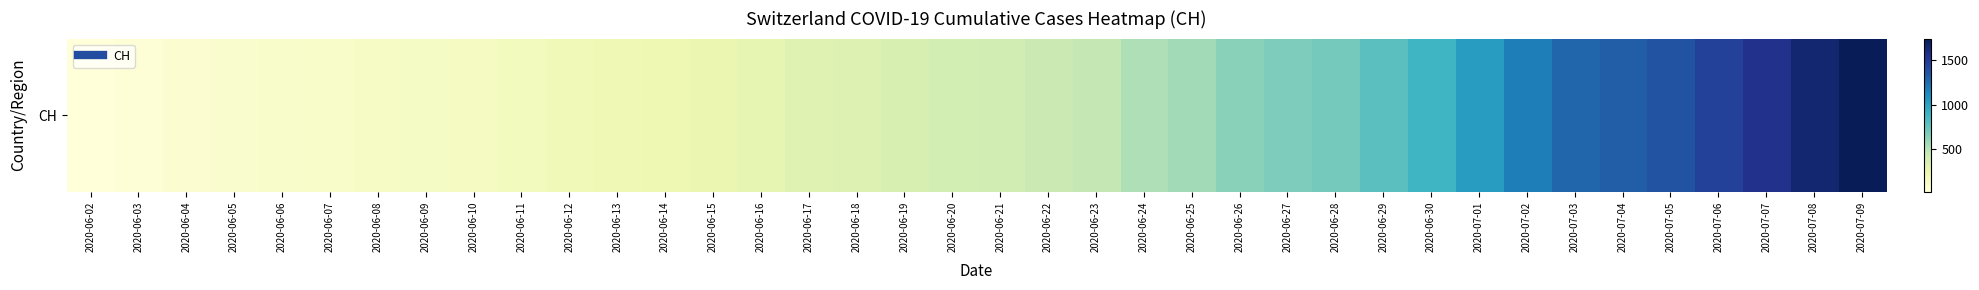

What is the difference between the maximum and second lowest values?

1699